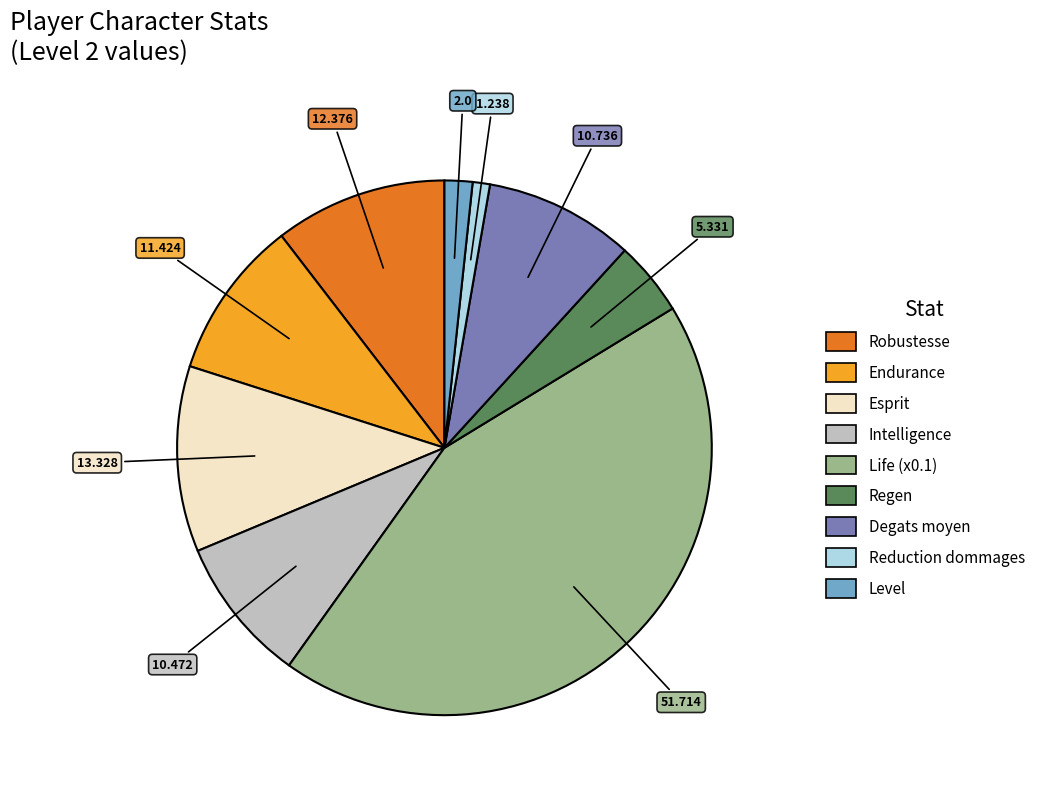

Between Esprit and Level, which is larger?

Esprit